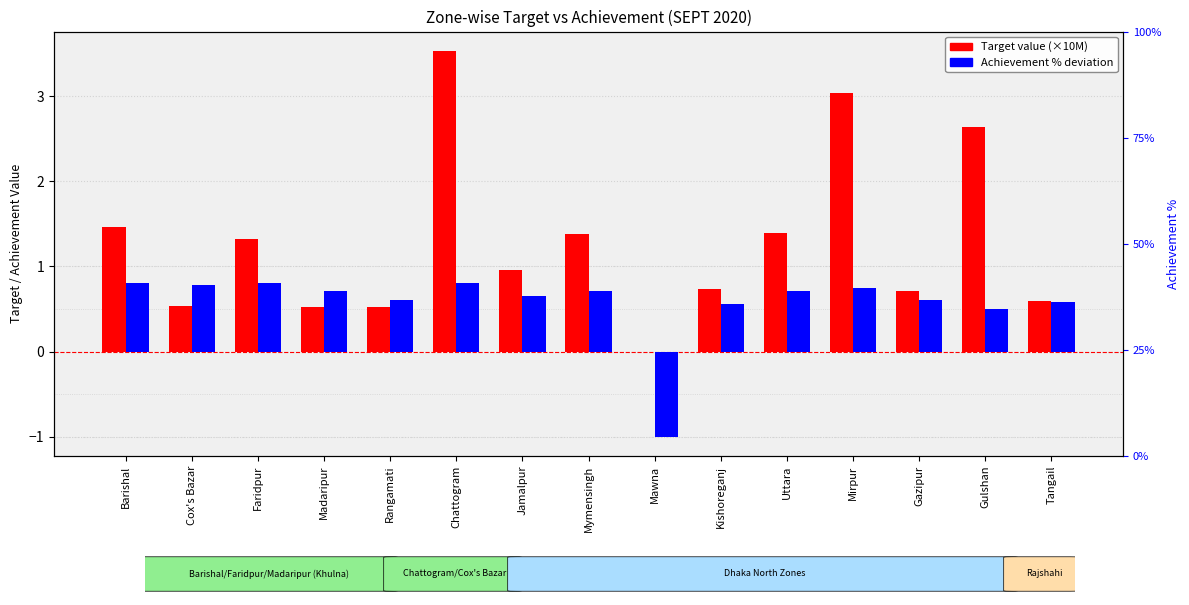

What is the difference between the Achievement % (deviation from 50%) values at Mirpur and Mawna?

1.7